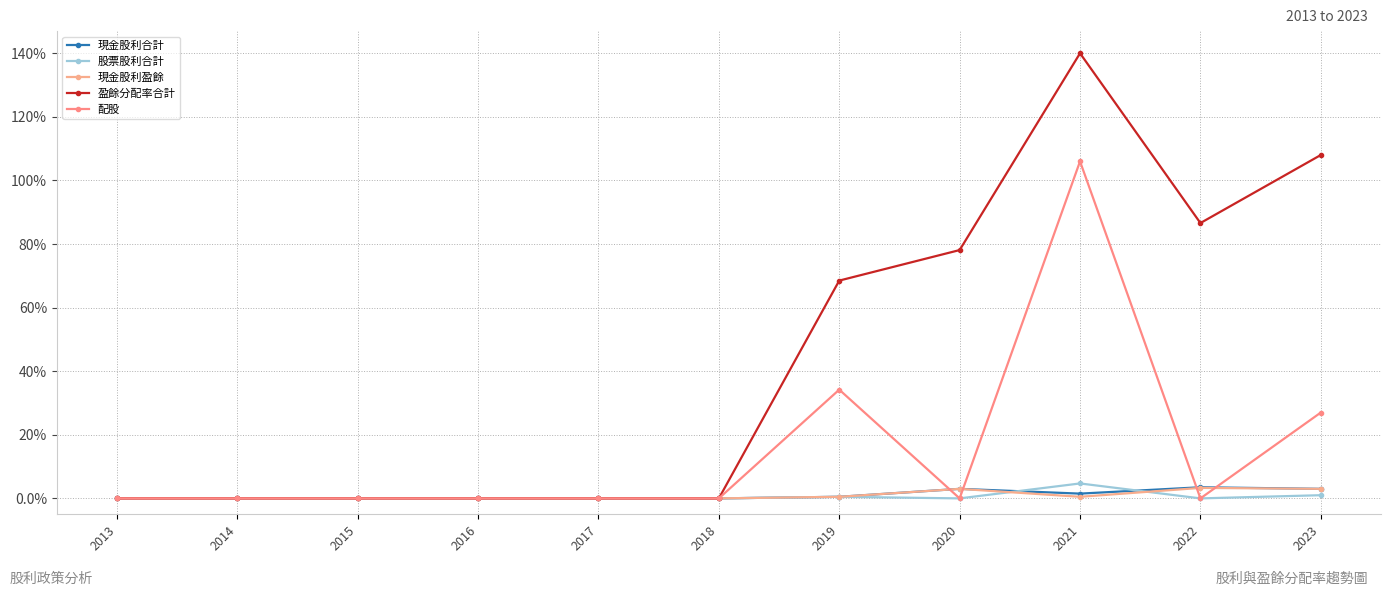

Where is 現金股利盈餘 nearest to the value 1?

2019